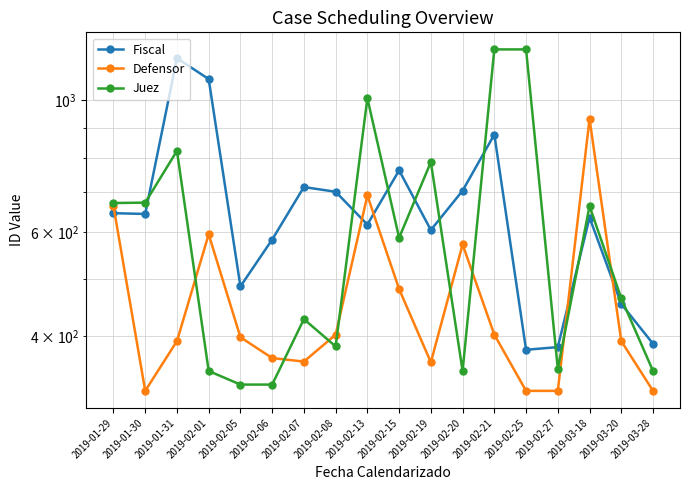

The value of Defensor at 2019-02-08 is 141. True or false?

False